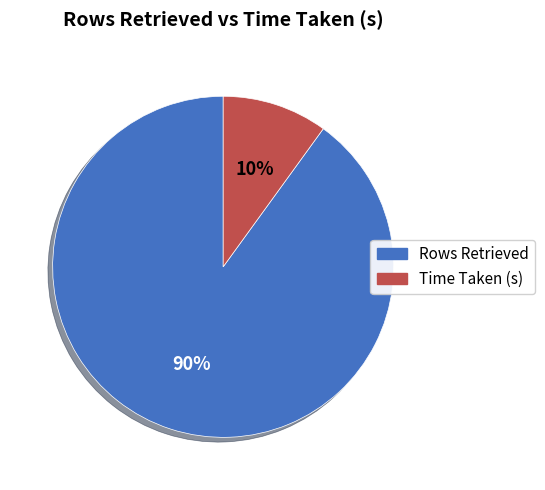

How many segments does this pie chart have?

2